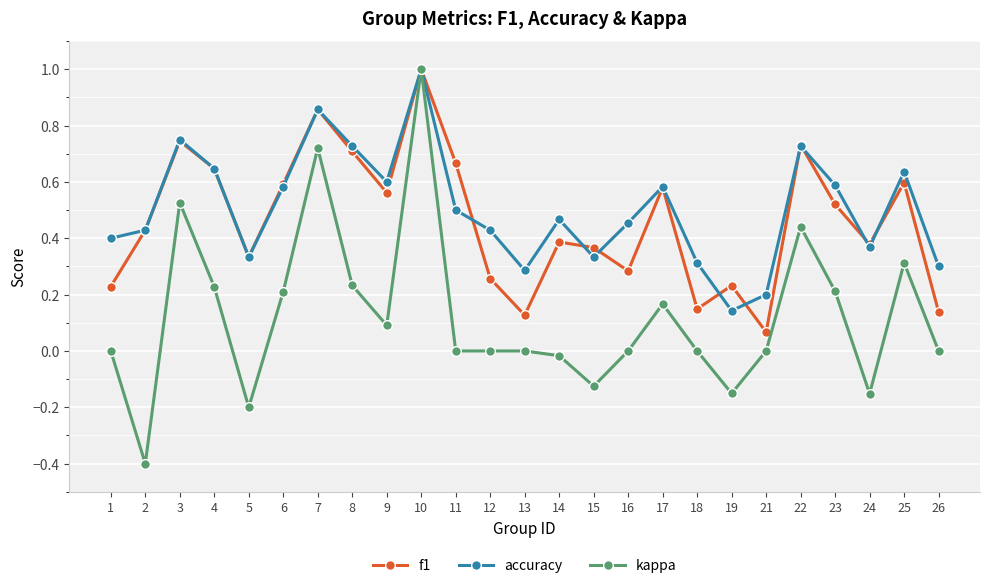

Which series has the widest spread of values?

kappa